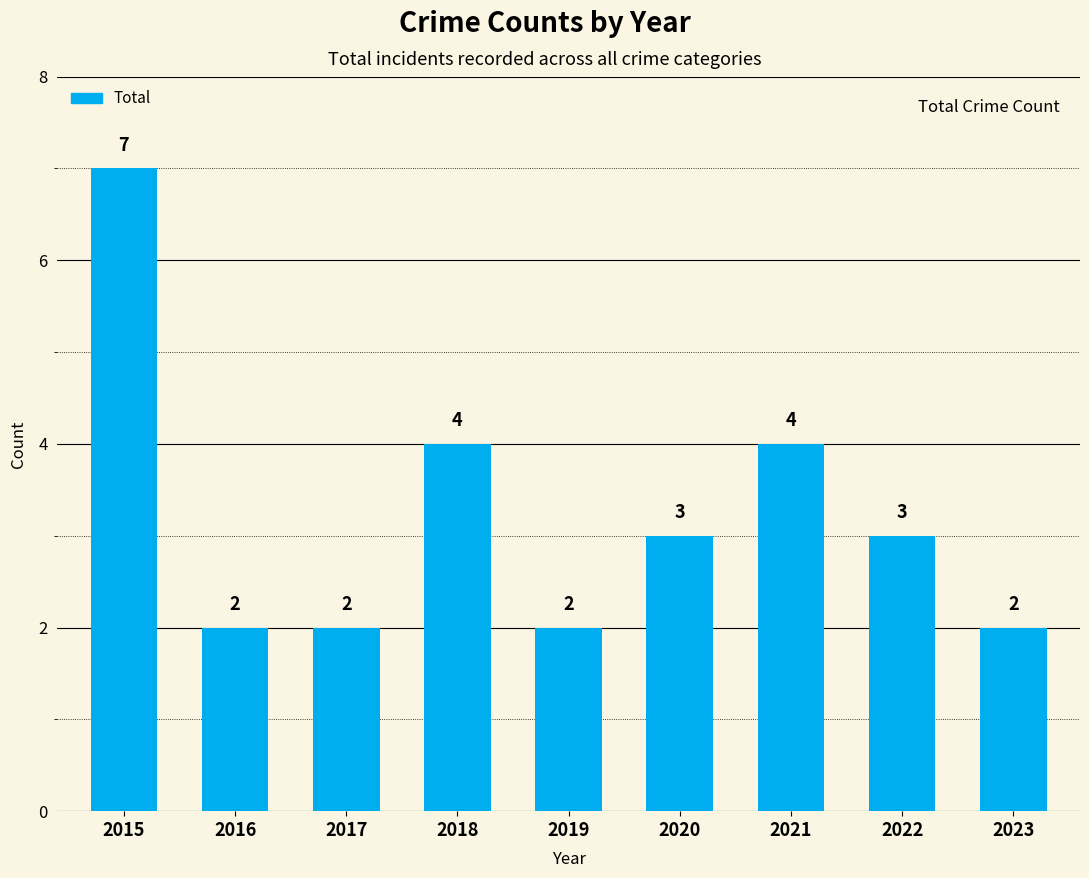

What is the value of the 7th bar from the left?

4